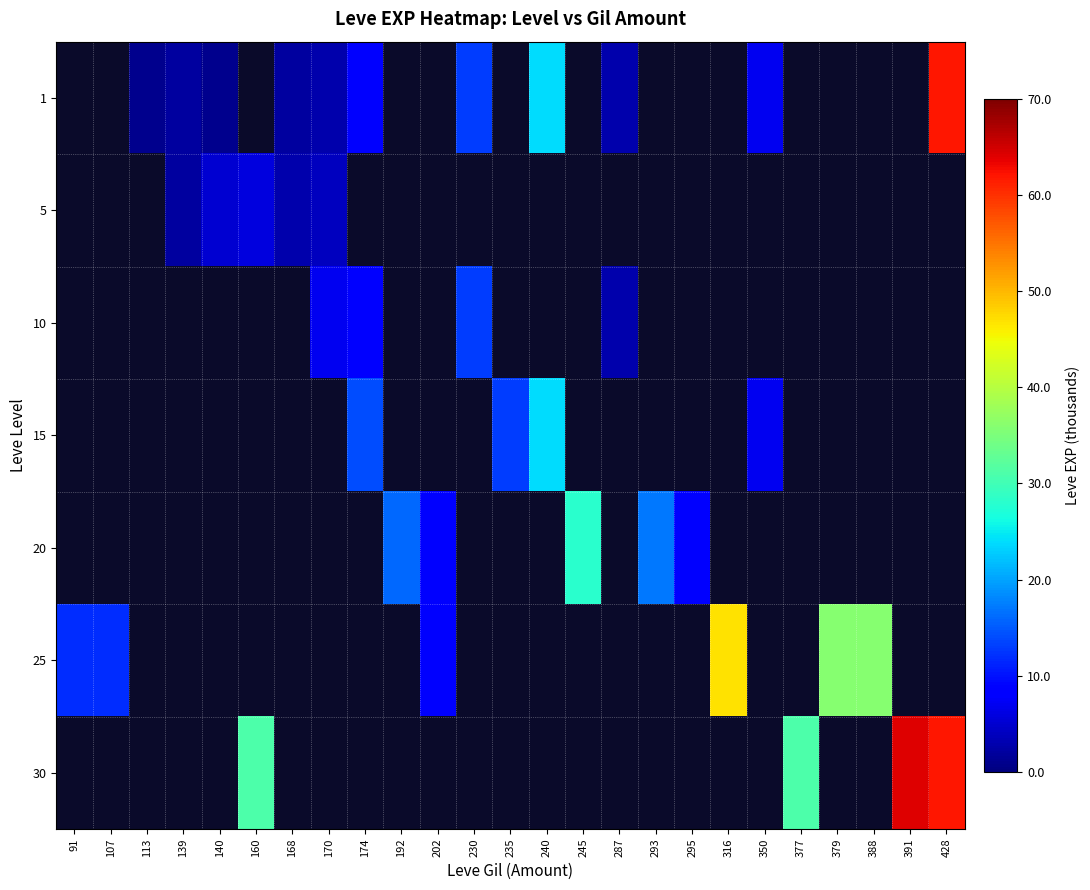

Which label corresponds to the smallest value in the chart?

113